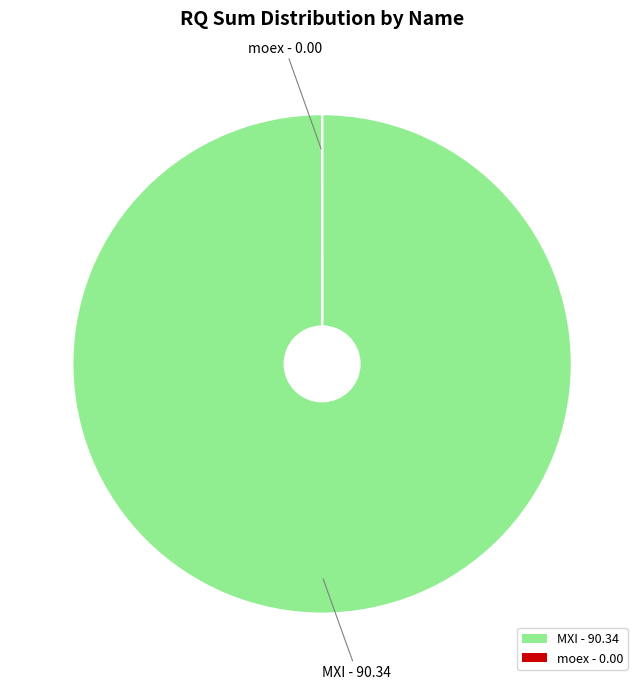

Which category accounts for the majority?

MXI